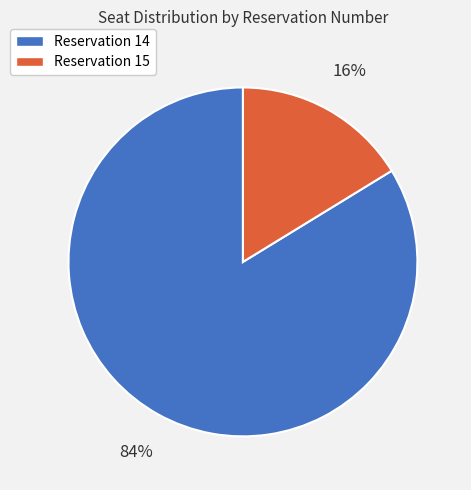

To the nearest percent, what is the average slice percentage?

50%